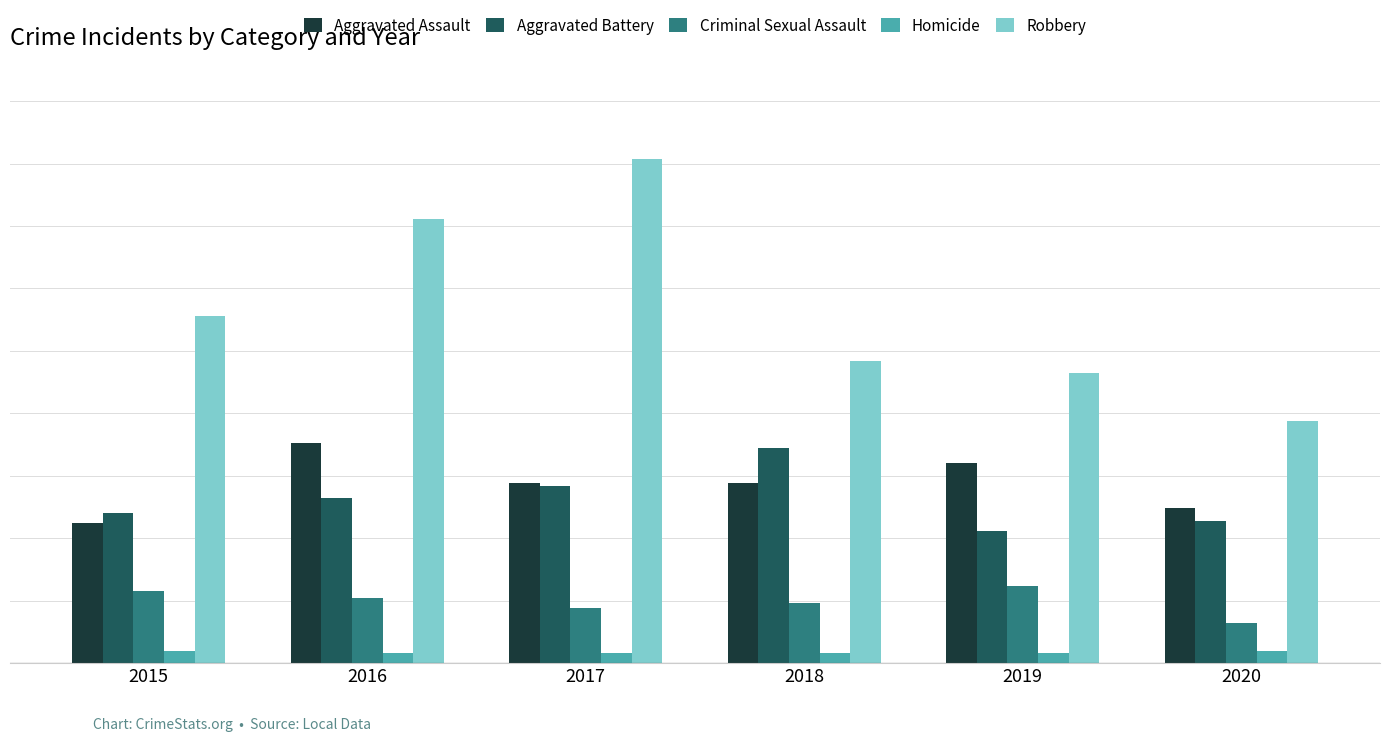

Is it true that Homicide equals 5 at 2020?

True